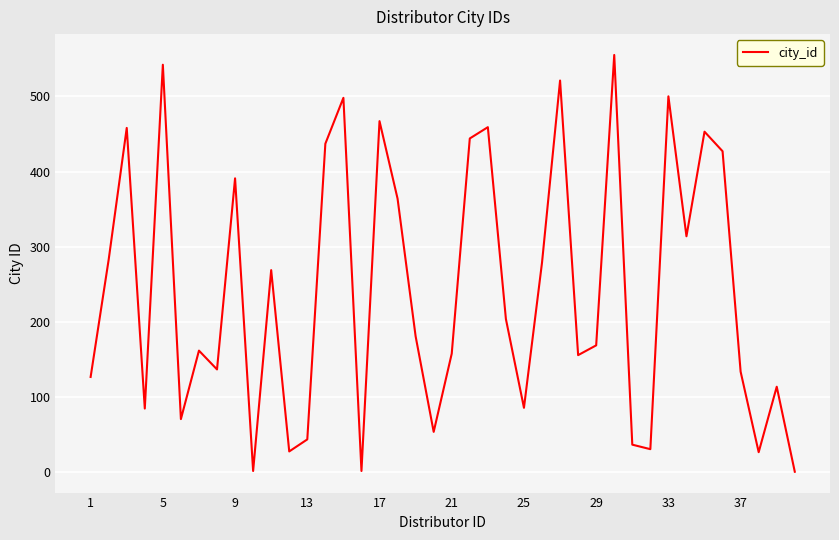

What is the difference between the second highest and second lowest values?

540